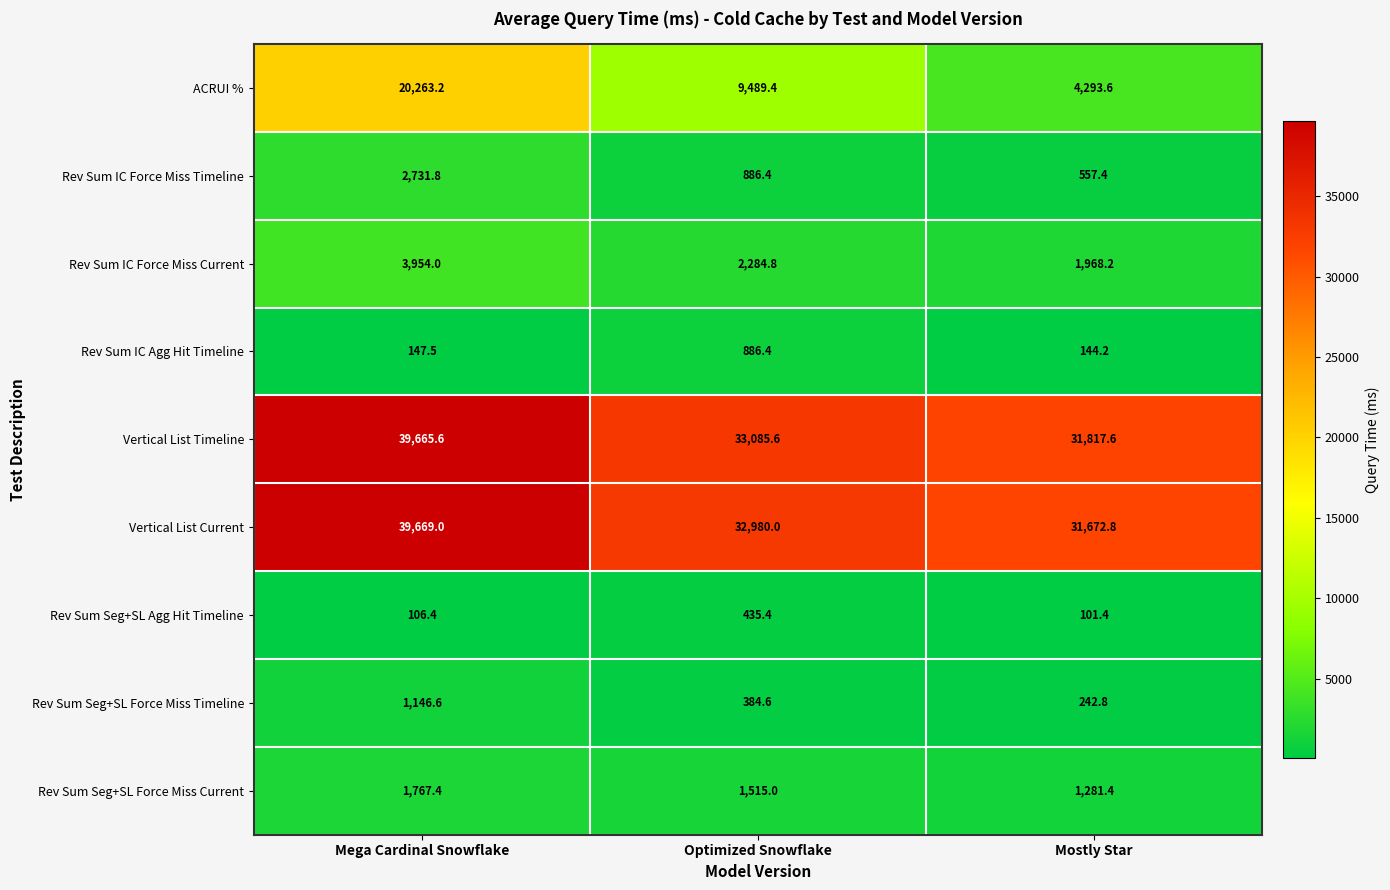

Is it true that Rev Sum IC Agg Hit Timeline equals 886.4 at Optimized Snowflake?

True